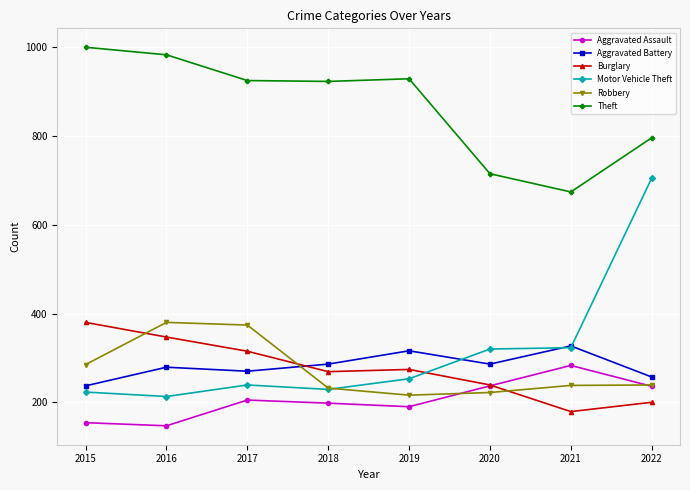

What is the approximate value of Aggravated Battery at 2015, to the nearest 5?

235